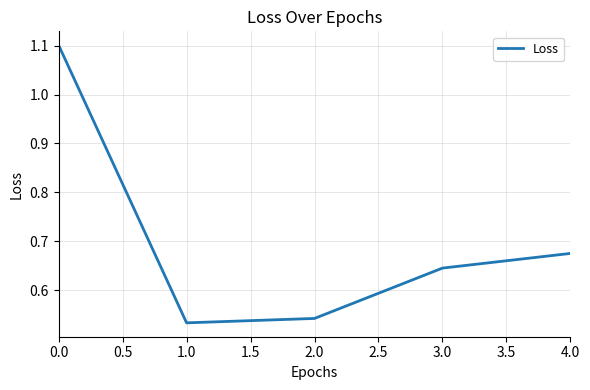

True or false: the data has more than 1 interior local peaks.

False